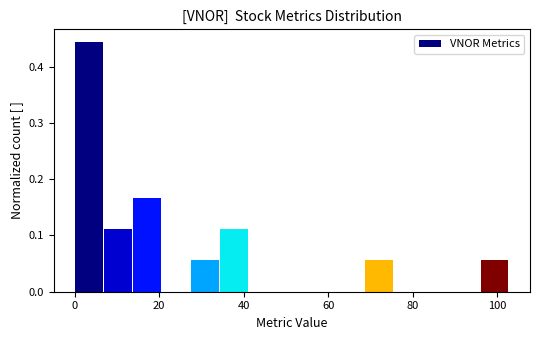

Around what value on the x-axis is the tallest bar? Give the approximate position of its centre, as read against the axis.

4